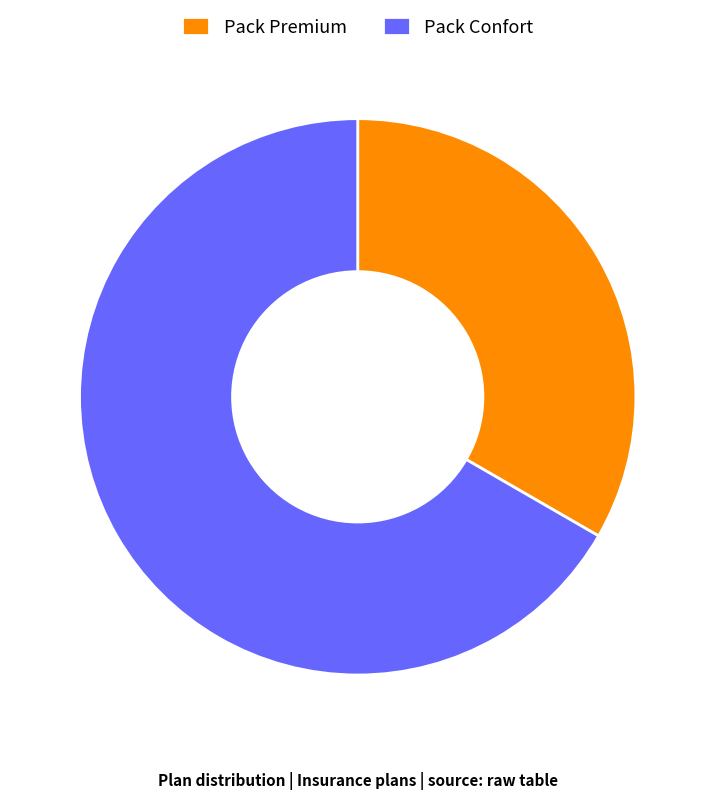

Combined, do Pack Premium and Pack Confort account for over 50%?

Yes